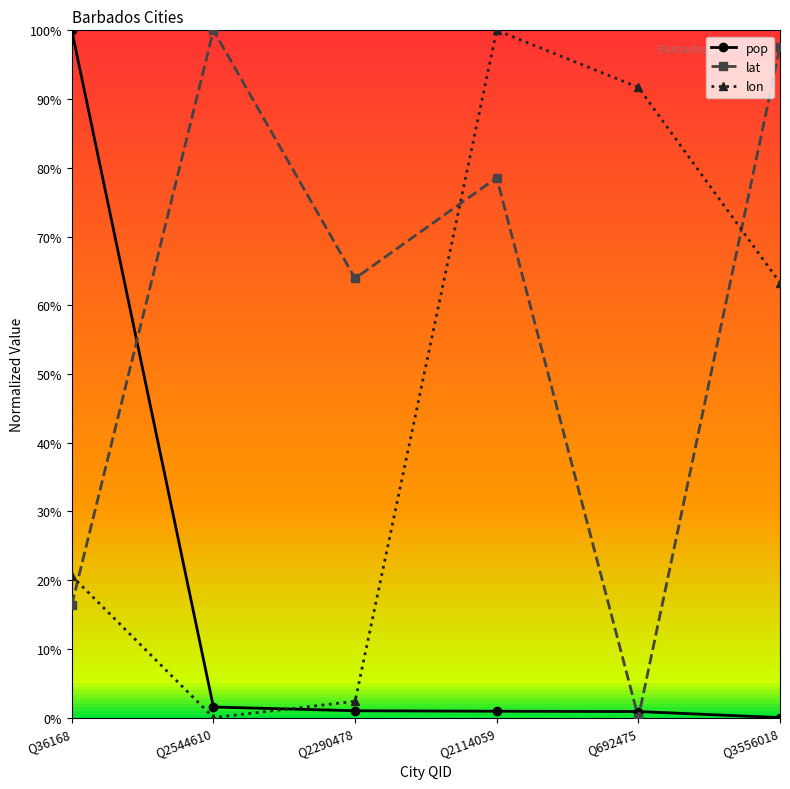

At which label does lon reach its peak?

Q2114059